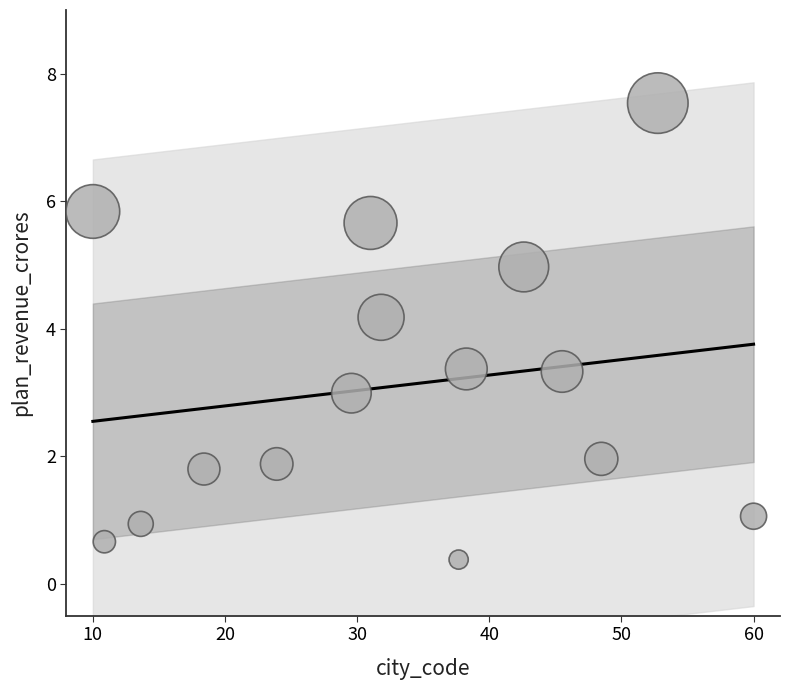

What is the range of X values (max minus min)?

50.0